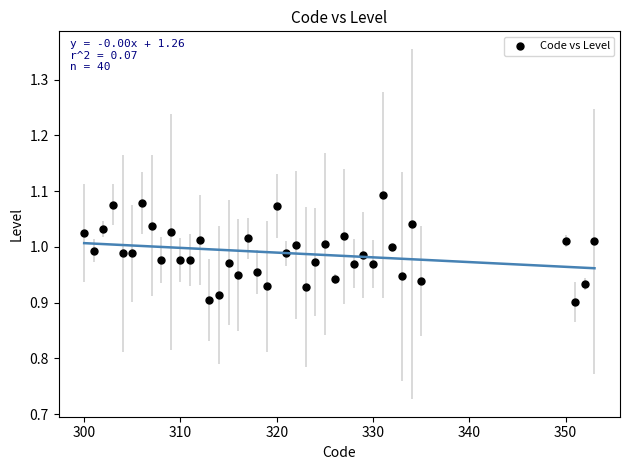

What is the range of X values (max minus min)?

53.0